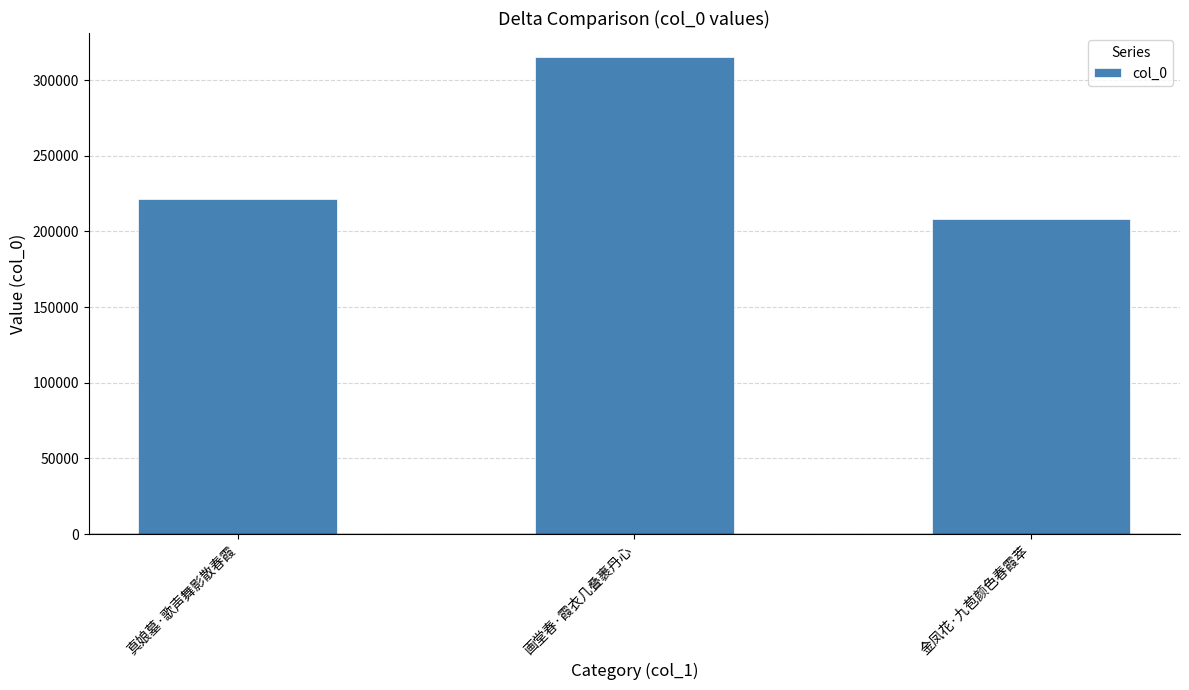

Read the value at 画堂春·霞衣几叠裹丹心, to the nearest 50.

315300